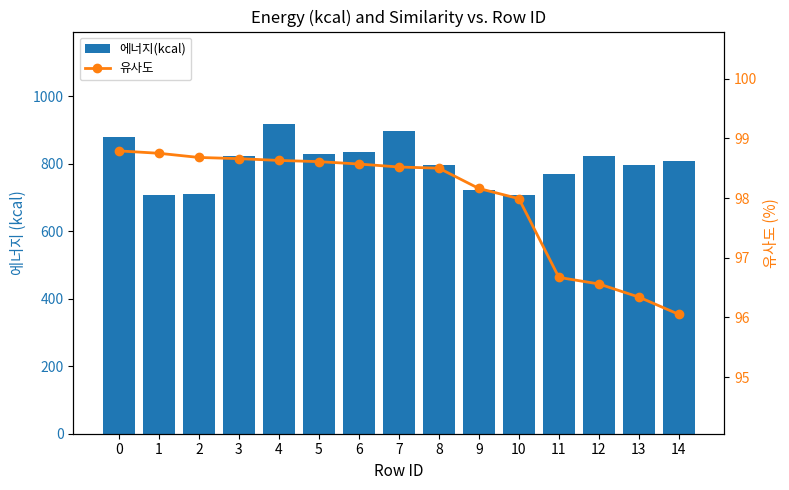

Which has a higher value, 11 or 9?

11